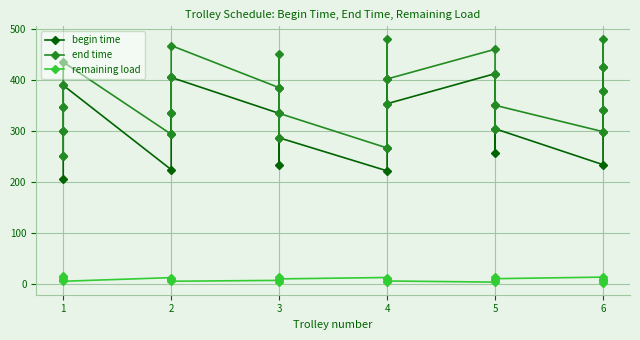

Which series changed the most between 2 and 3?

begin time